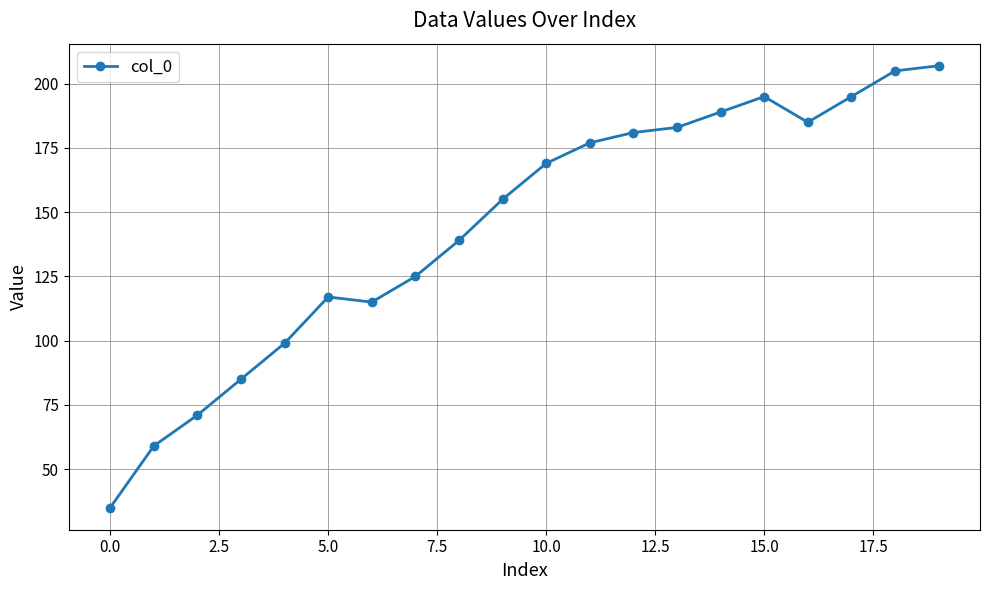

What is the value of the 15th point from the left?

189